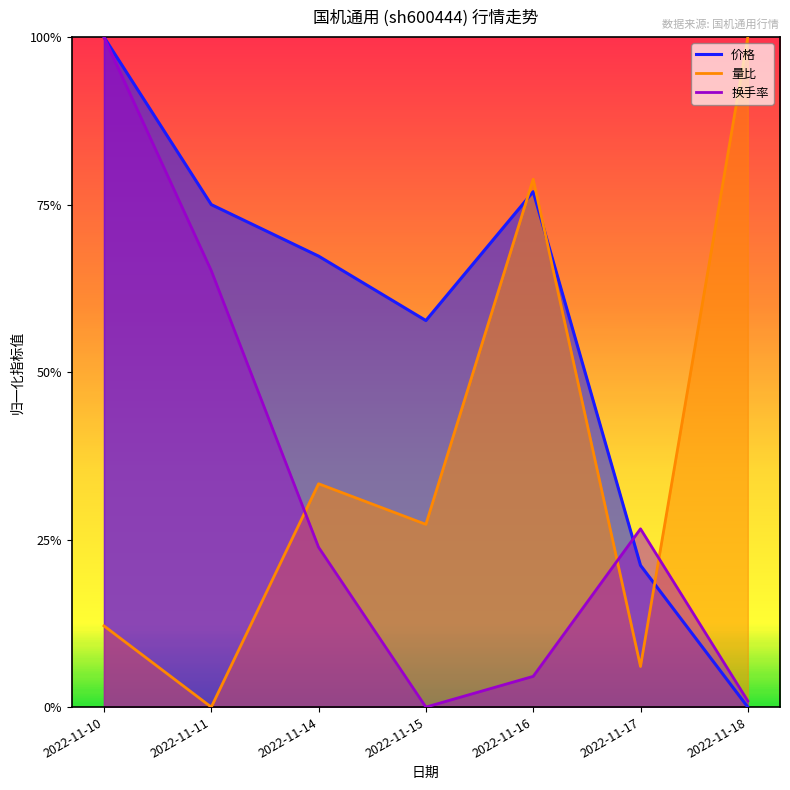

What is the value of the 价格 point at the 6th from the left?

0.2